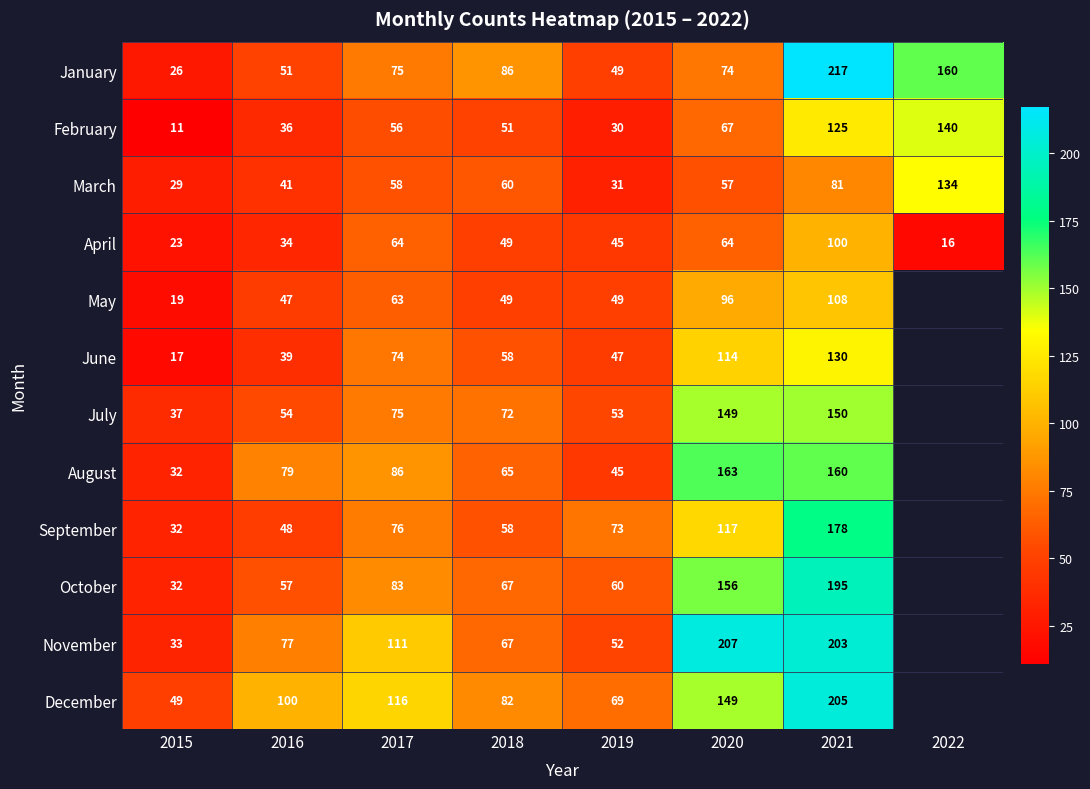

What is the difference between the second highest and second lowest values in the February series?

95